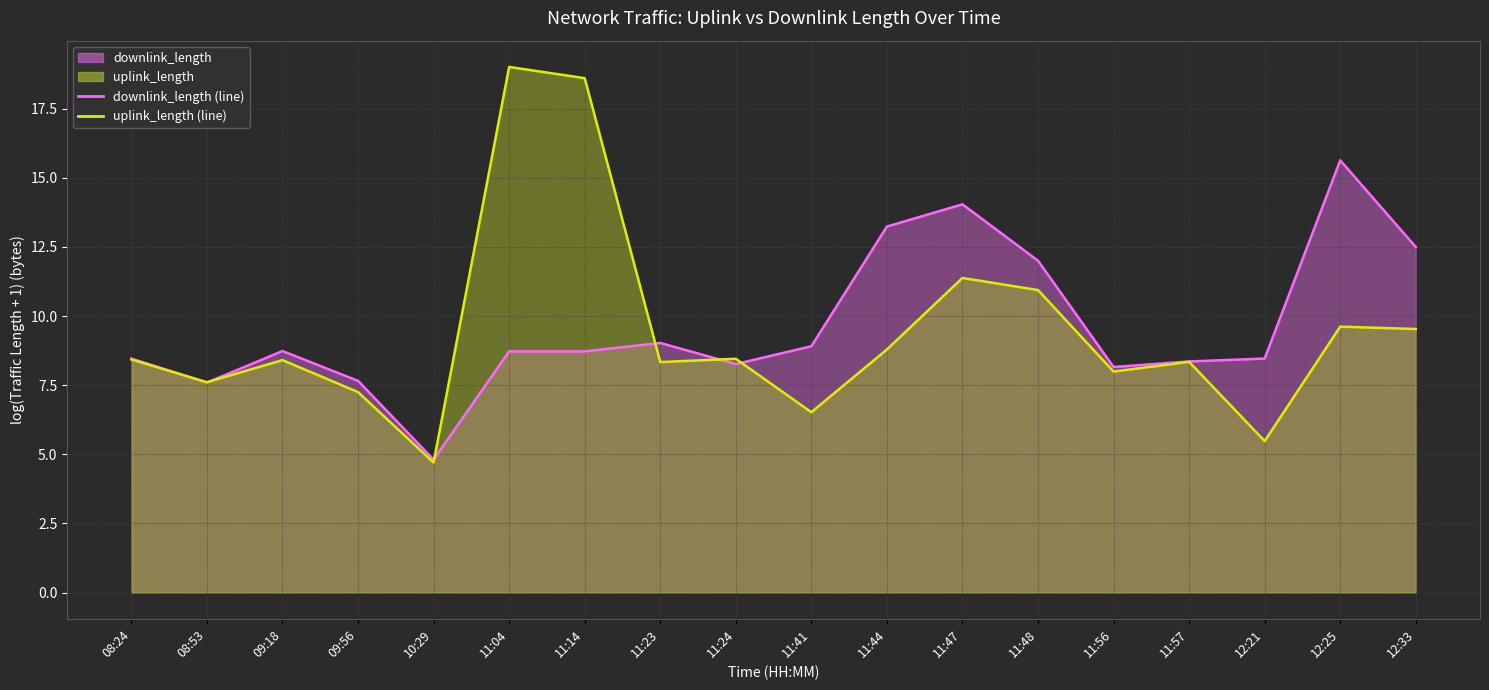

Which label corresponds to the smallest value in the chart?

10:29